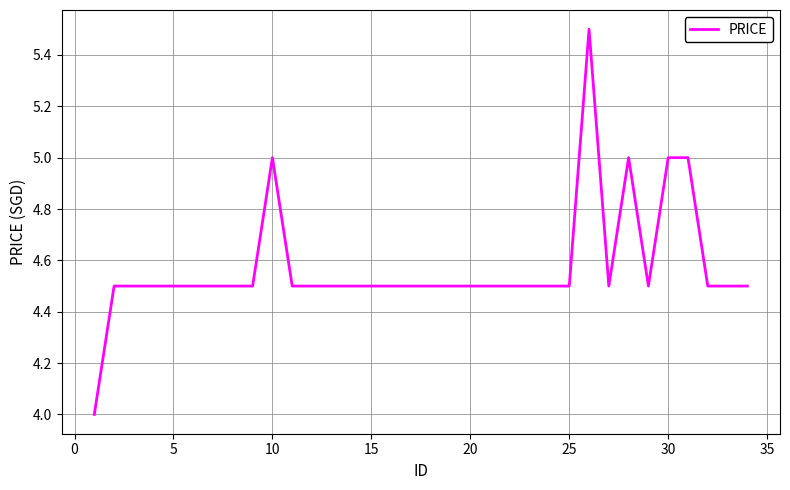

What is the minimum value shown in the chart?

4.0